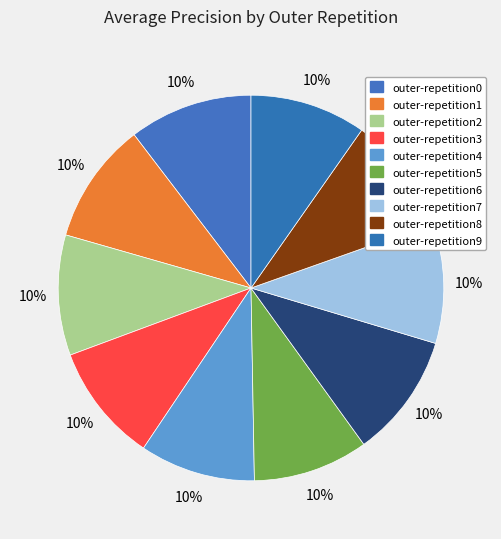

How many slices are in this pie chart?

10